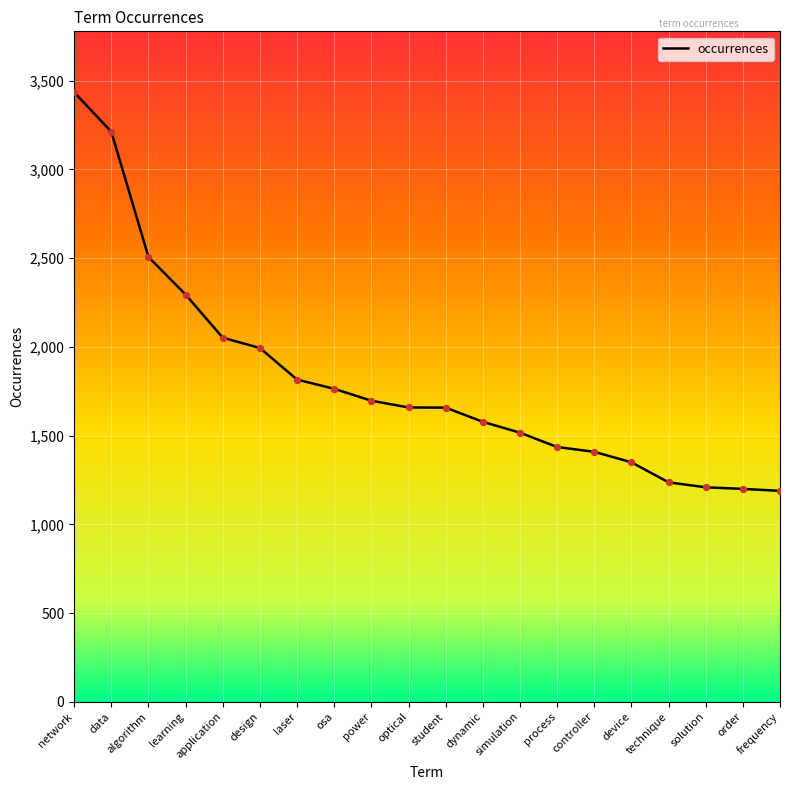

Between dynamic and application, which is larger?

application